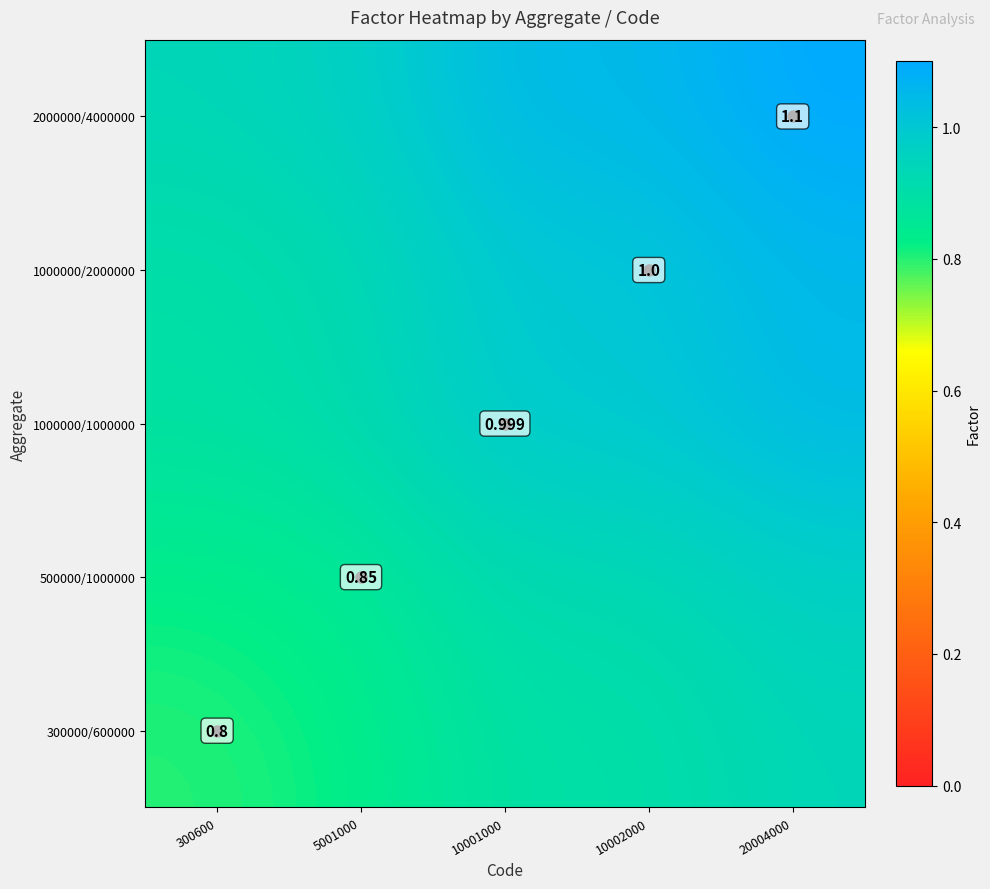

At which category is the sum across all series the highest?

20004000